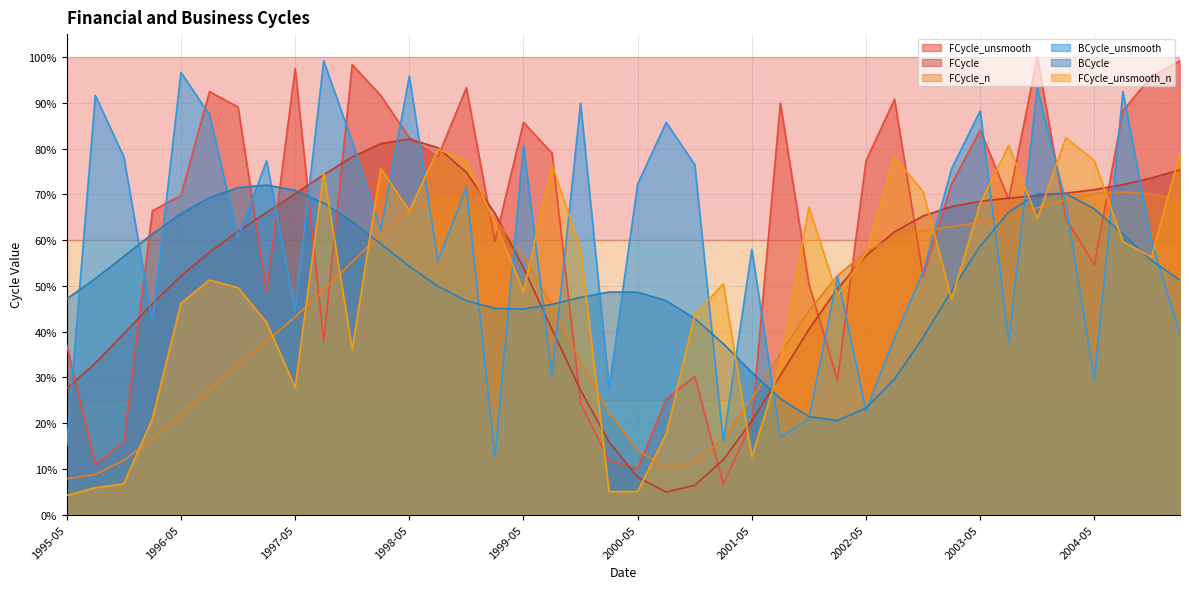

At which category does BCycle reach its first local peak?

1997-02